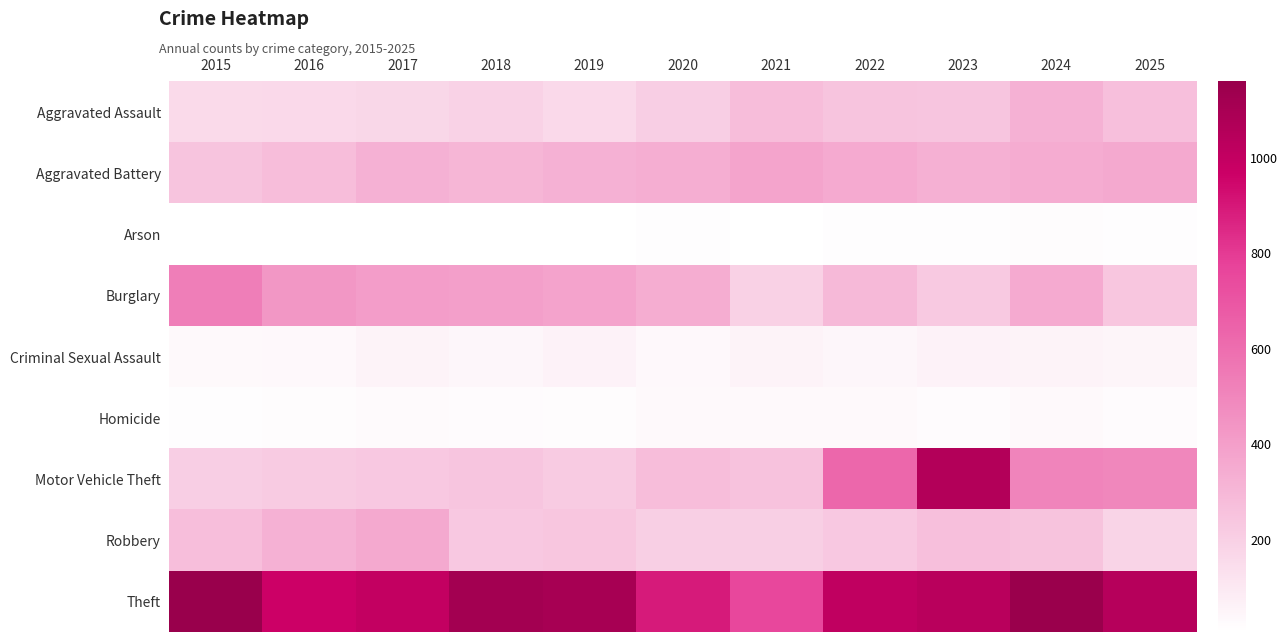

At which category does the chart reach its minimum across all series?

2016